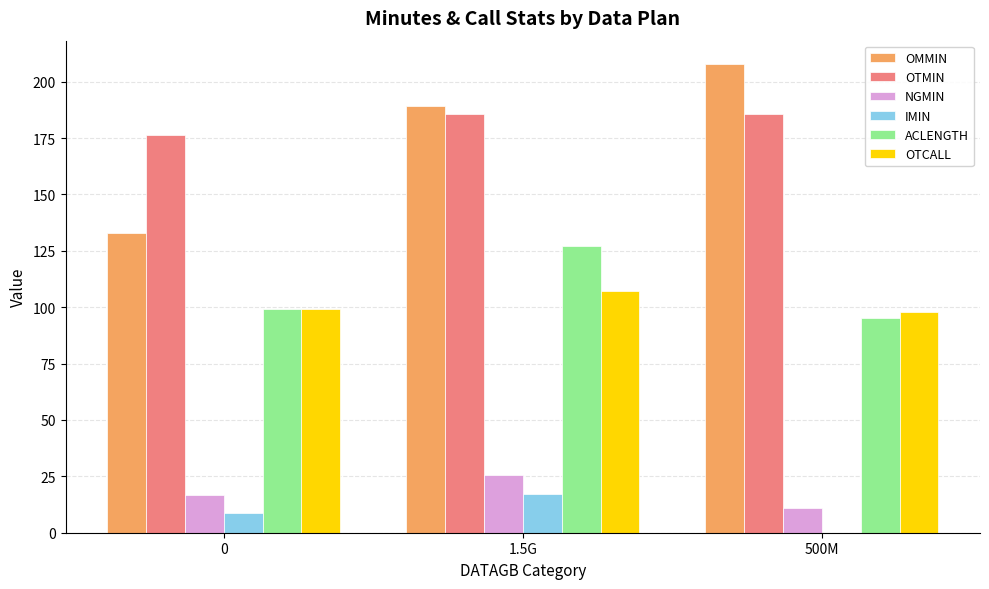

What is the sum of the NGMIN values at 0 and 1.5G?

42.2